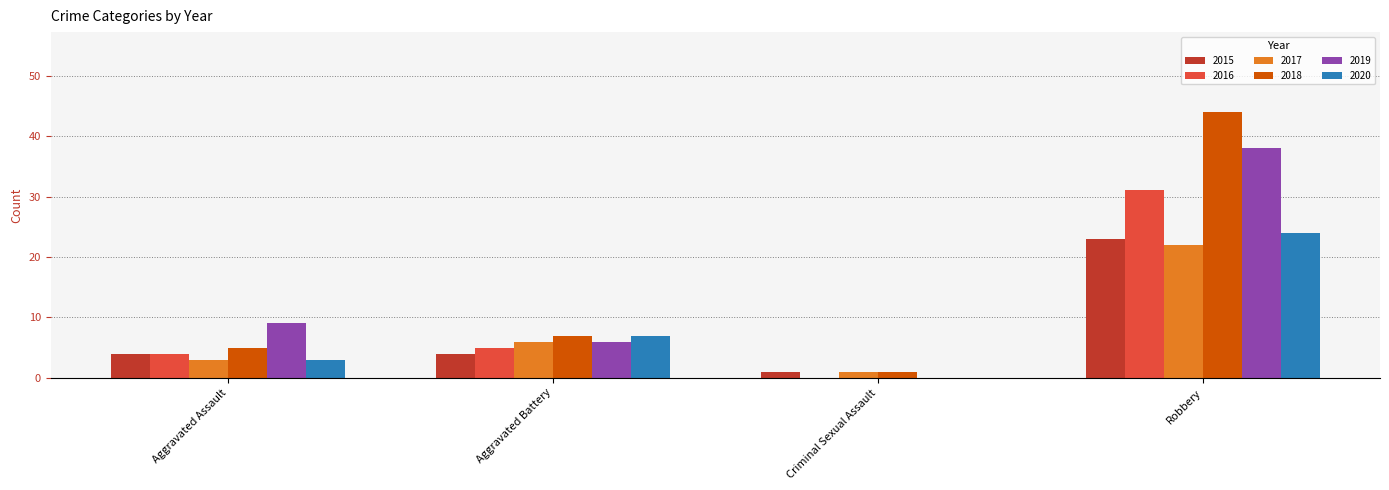

Which category has the highest value in the 2016 series?

Robbery